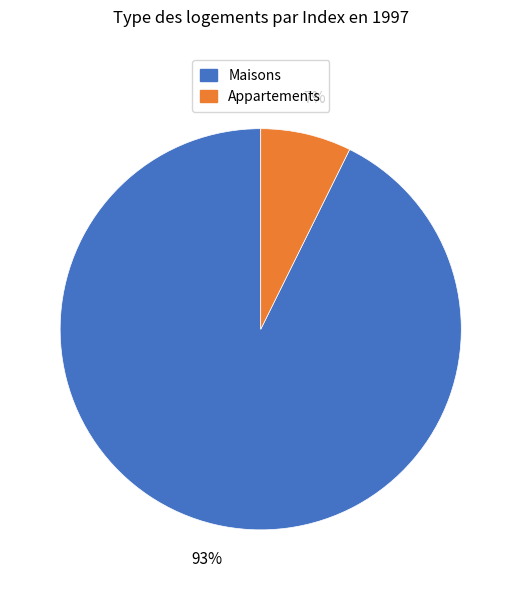

How many segments does this pie chart have?

2